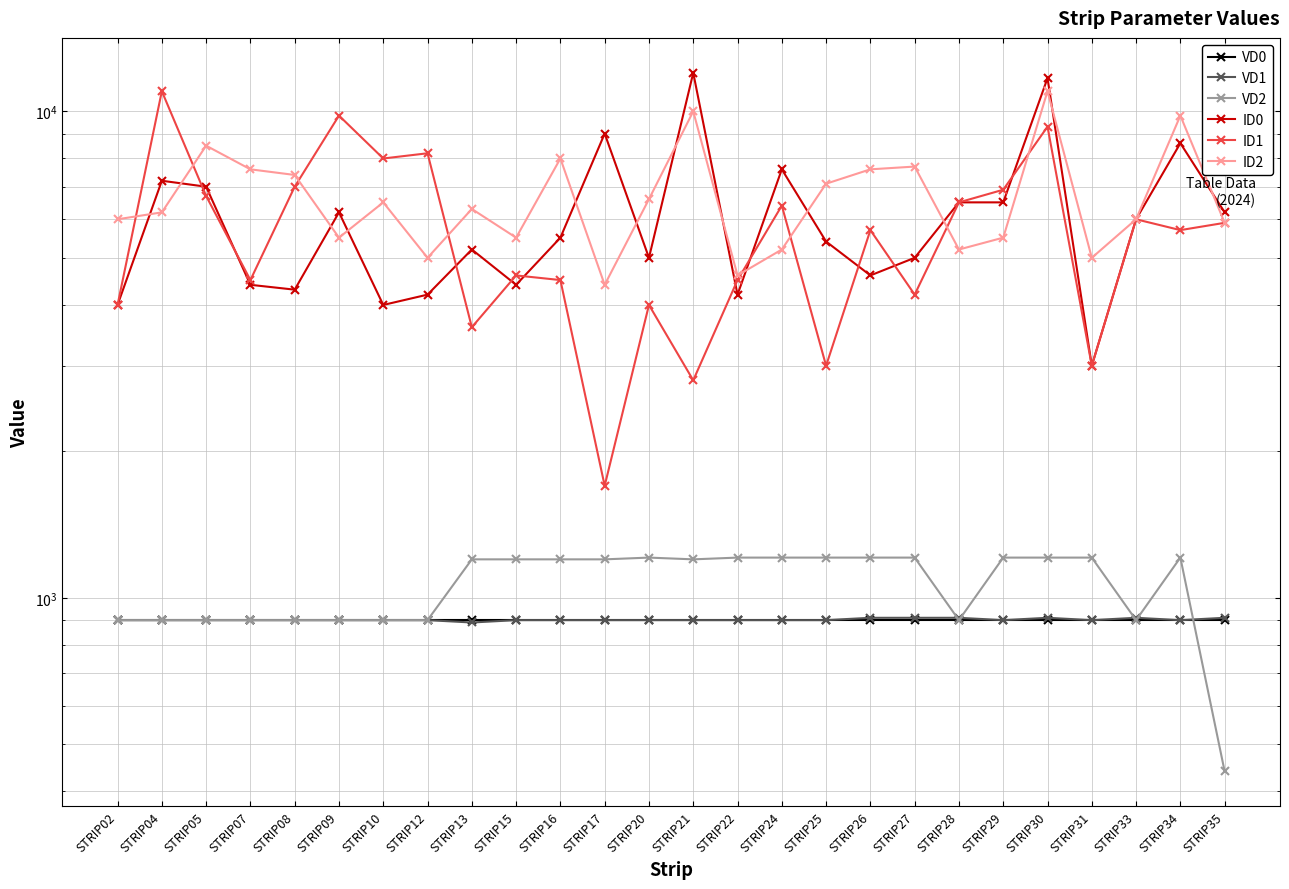

True or false: VD0 and ID1 cross at least once.

False